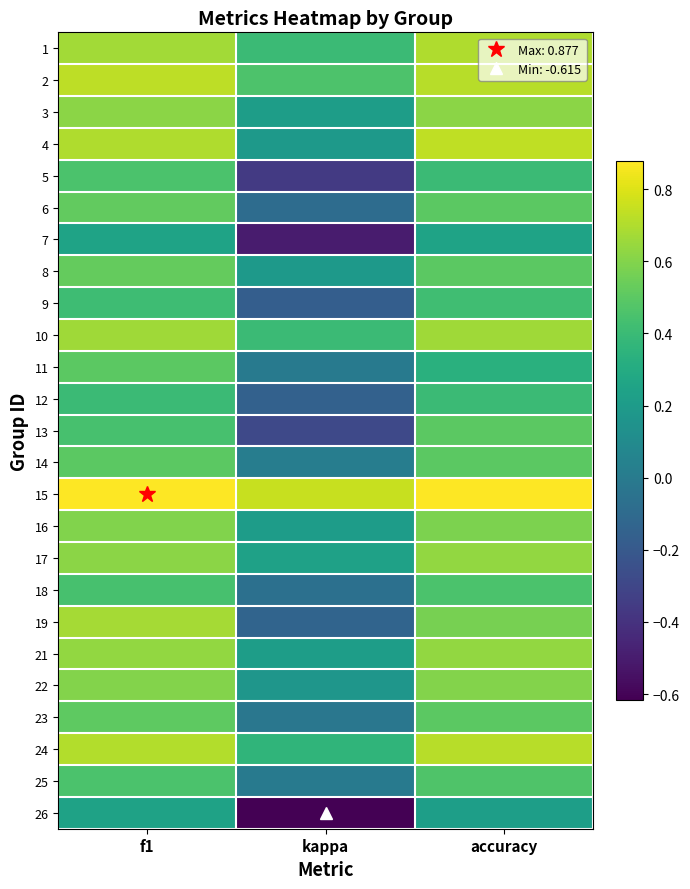

Rank the series by their maximum value, from highest to lowest.

15, 4, 2, 24, 1, 19, 10, 17, 21, 3, 22, 16, 8, 6, 23, 11, 13, 14, 25, 5, 18, 9, 12, 7, 26